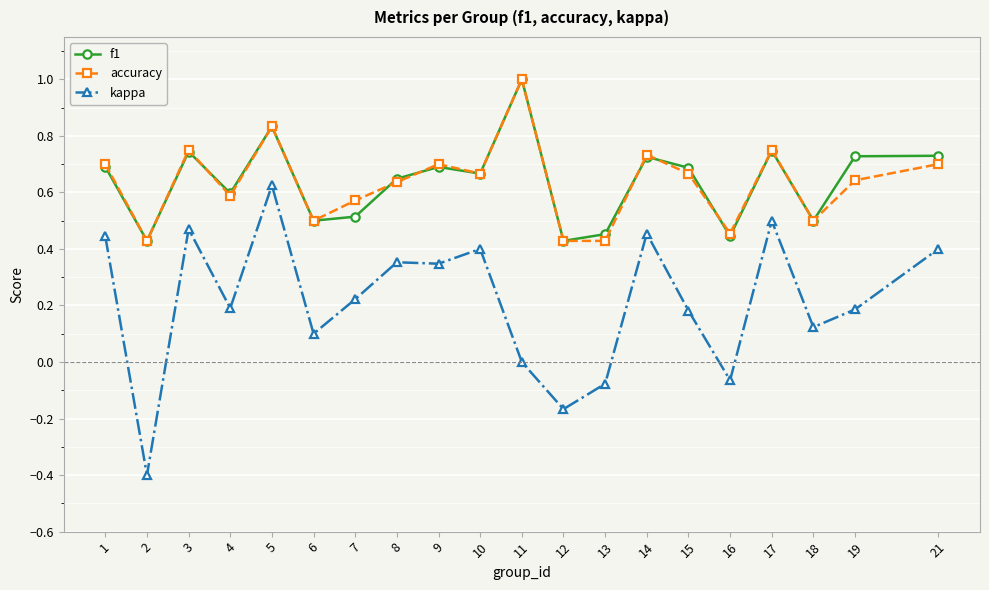

Is the value of f1 at 14 greater than the value of kappa at 12?

Yes